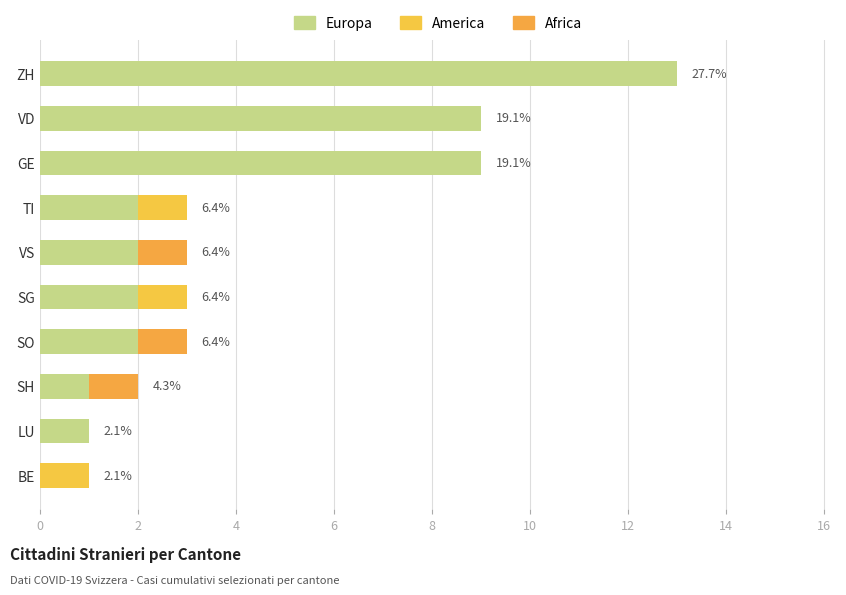

How many data points does each series have?

10